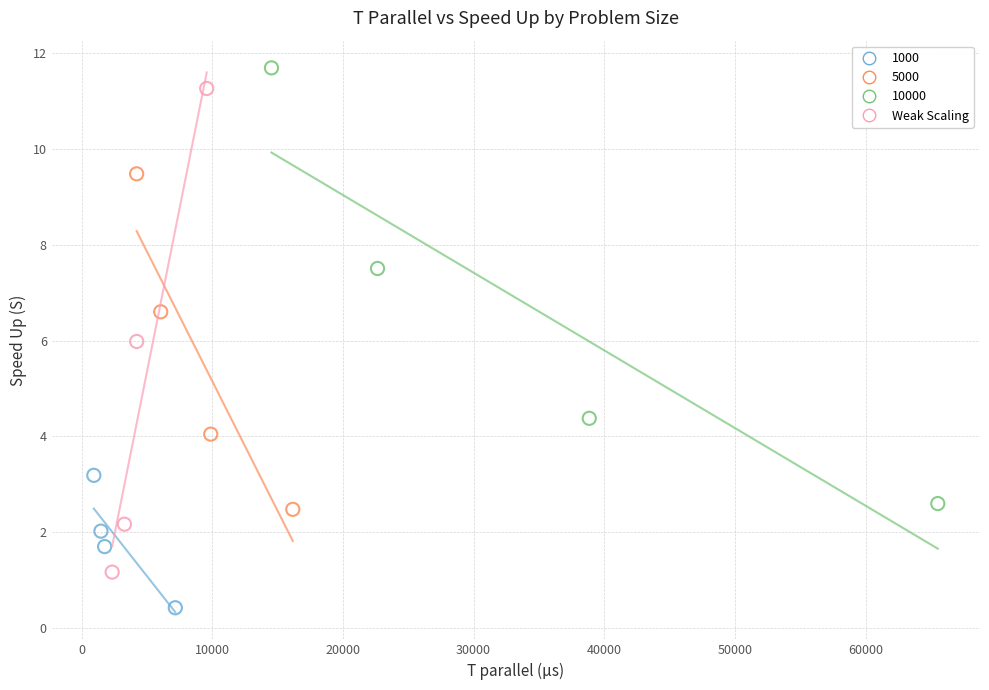

Which series reaches the minimum Y coordinate?

1000